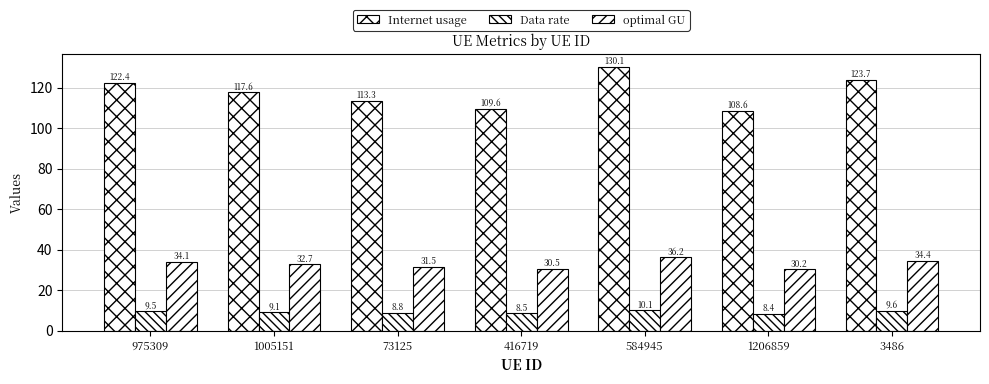

How many distinct data groups are displayed?

3